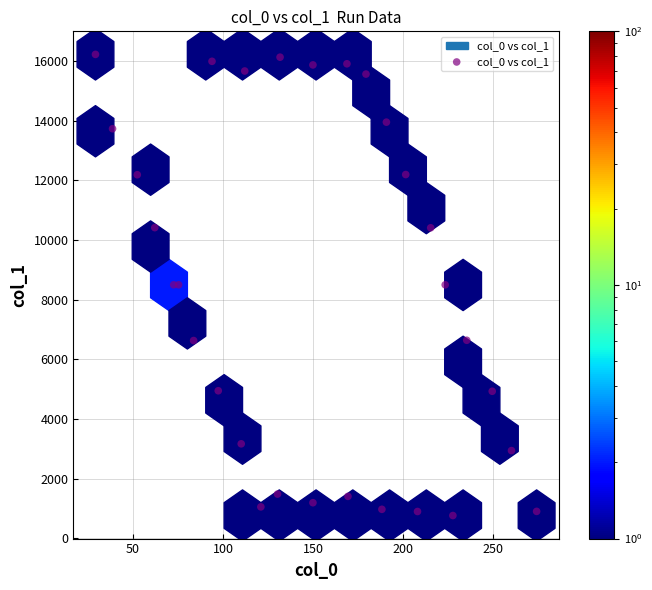

What is the range of Y values (max minus min)?

15460.9